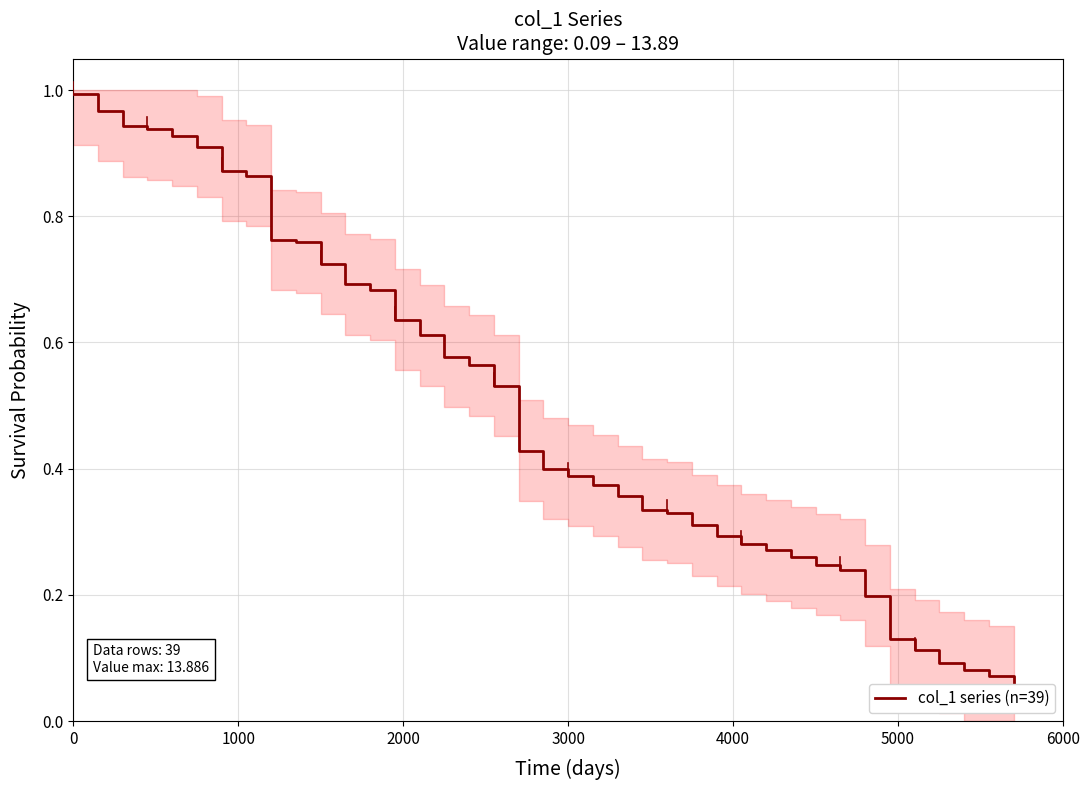

What is the value of the 27th point from the left?

0.3